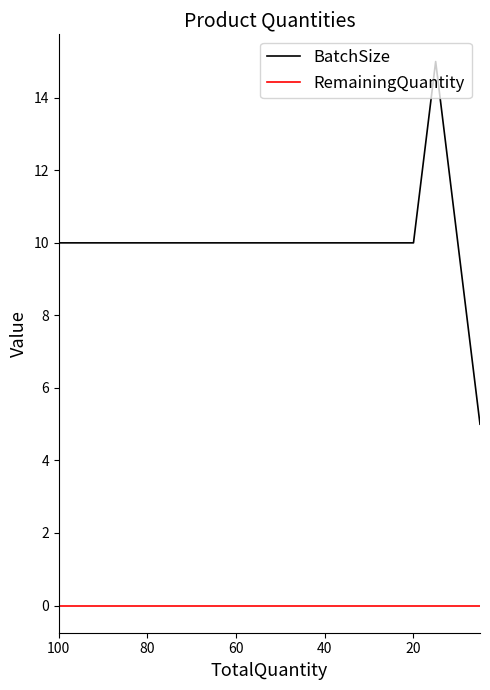

Read the BatchSize value at 60, to the nearest 5.

10